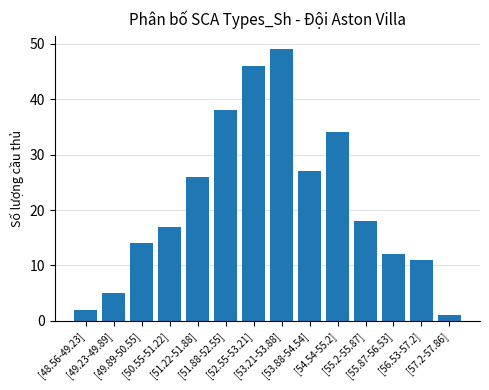

What position from the left is [54.54-55.2]?

10